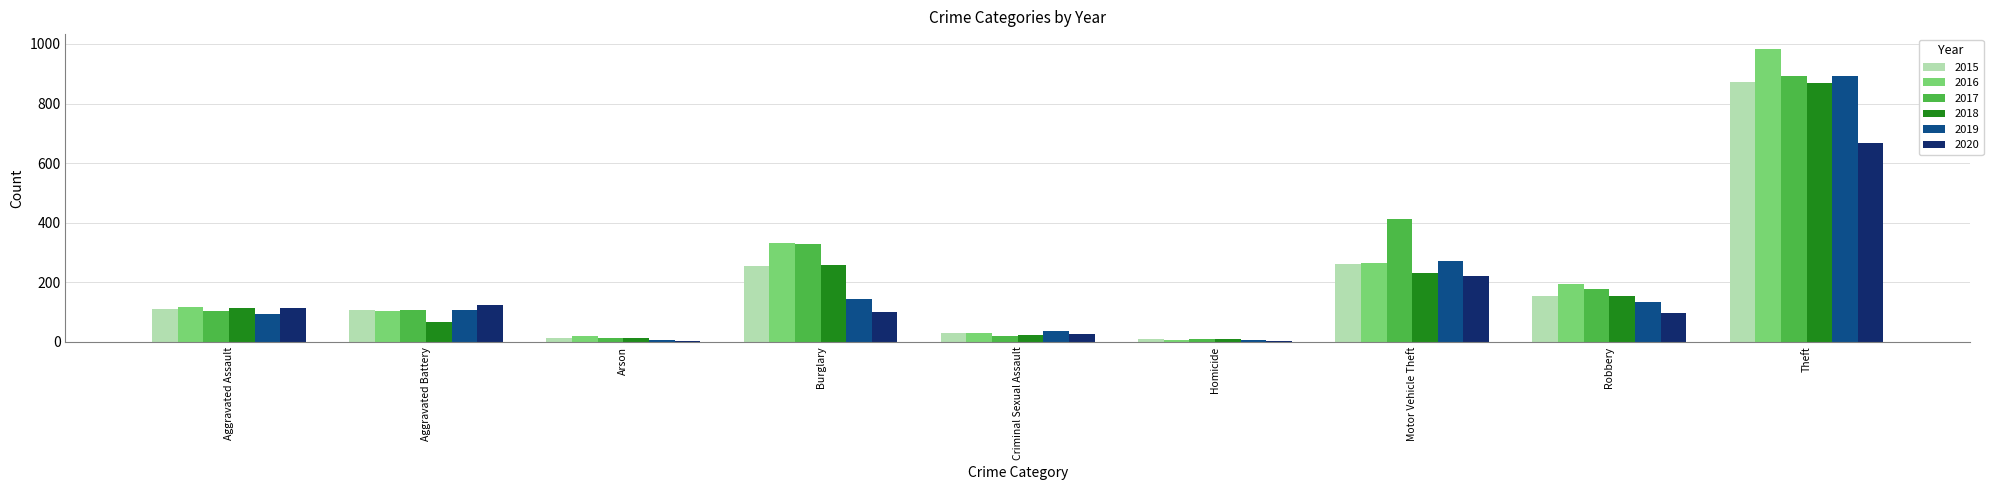

Between Motor Vehicle Theft and Theft, which series saw the biggest shift?

2016